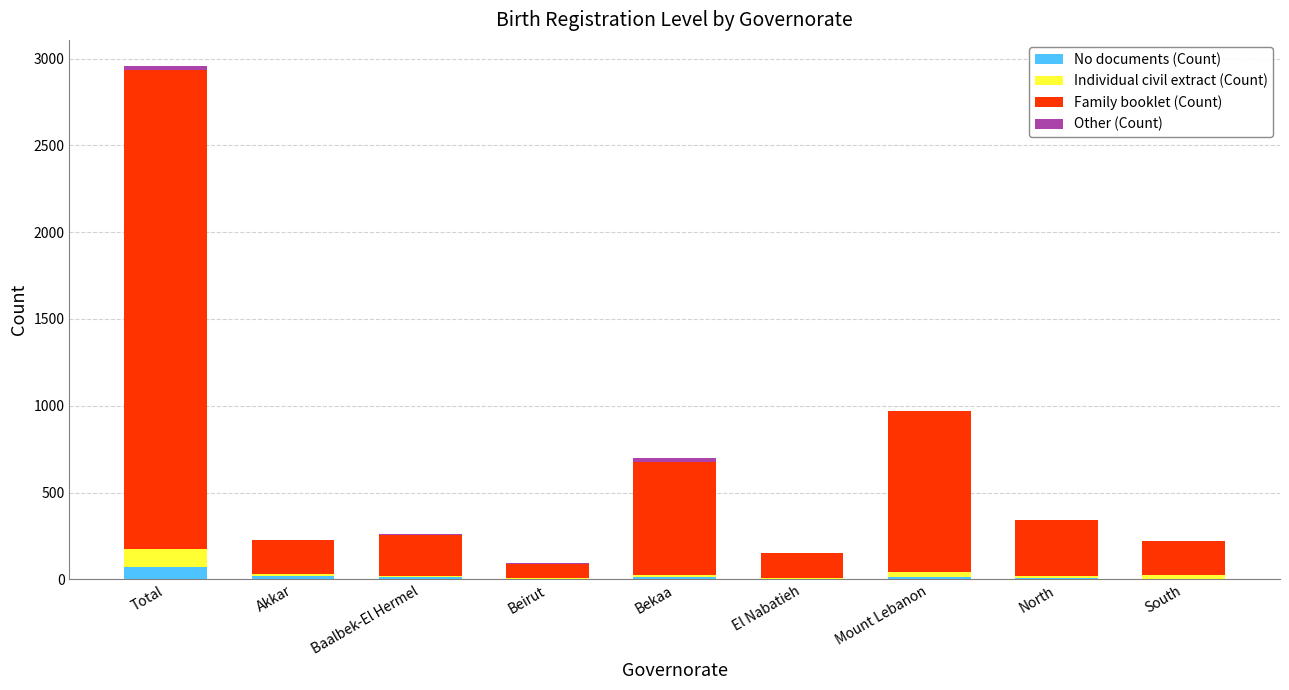

What is the highest value of the No documents (Count) series?

72.6